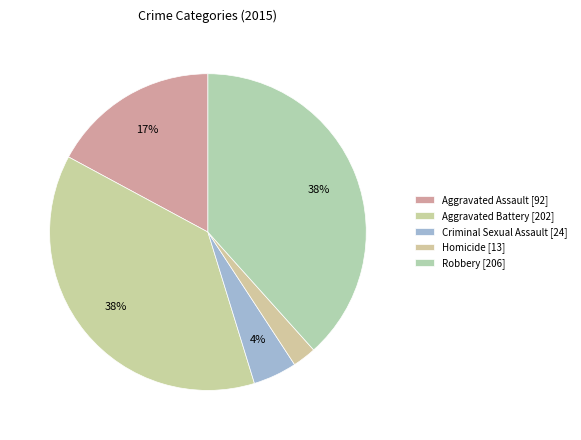

How many segments does this pie chart have?

5